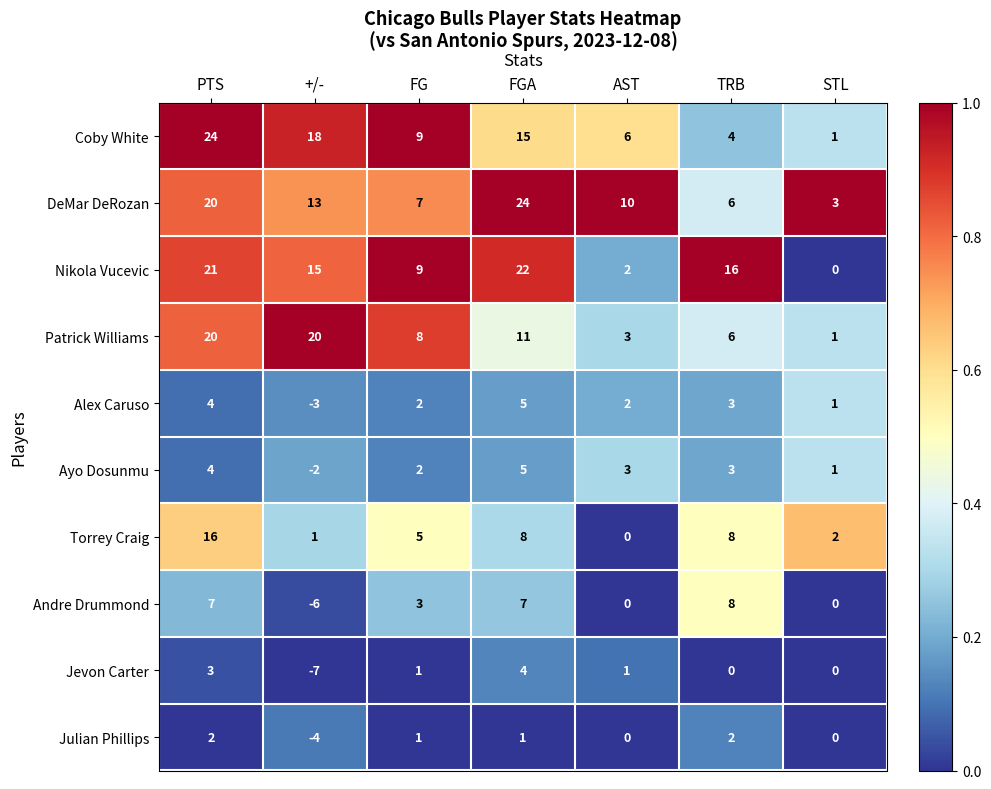

What is the greatest value displayed?

24